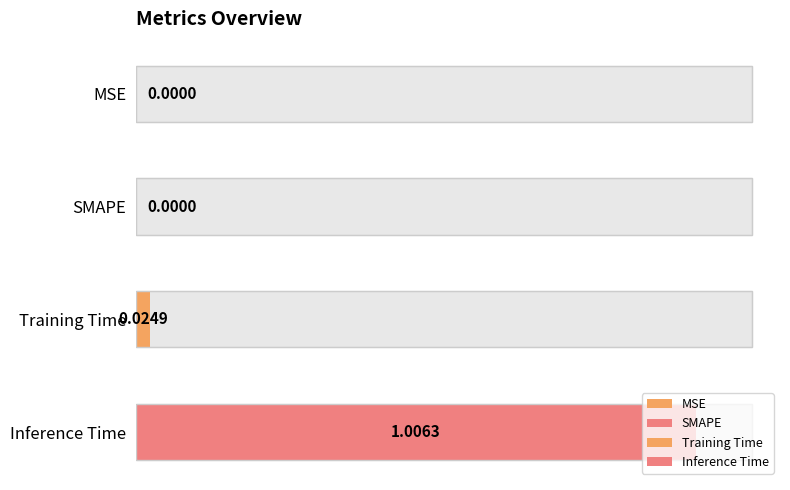

Are the bars horizontal?

Yes